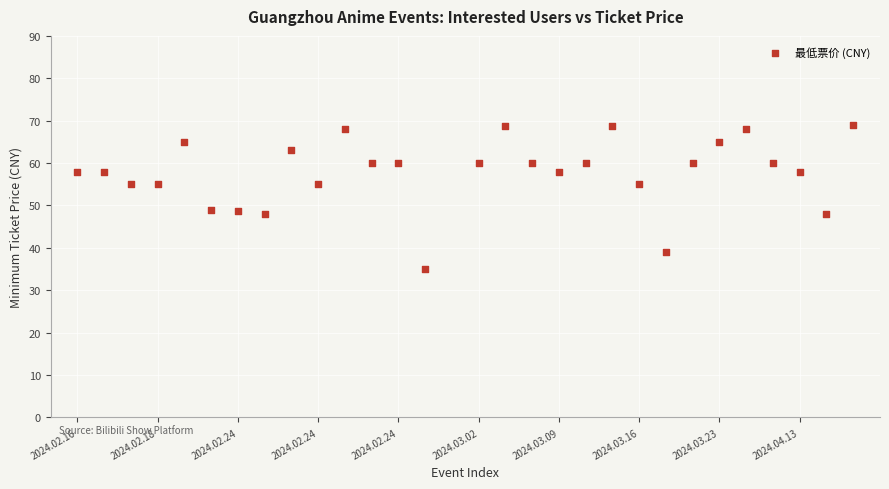

What is the range of X values (max minus min)?

29.0